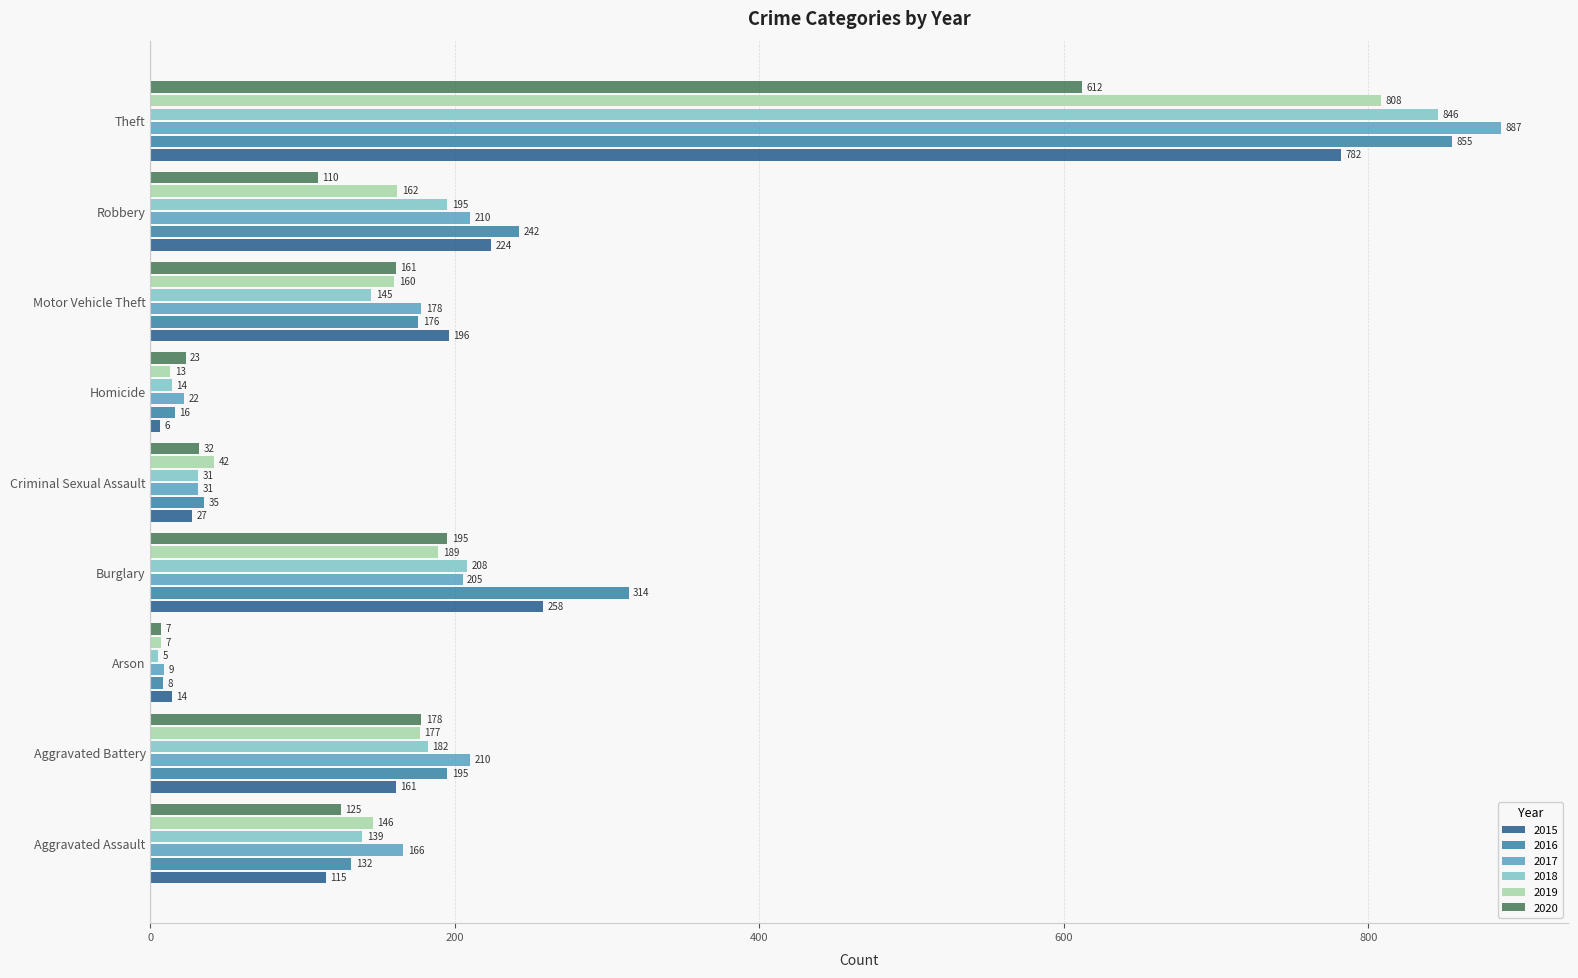

What is the lowest value of the 2016 series?

8